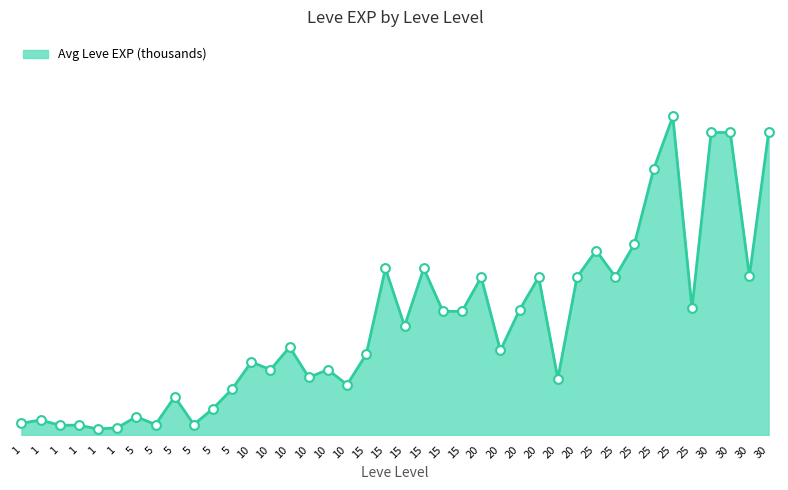

Does the chart have visible grid lines?

No